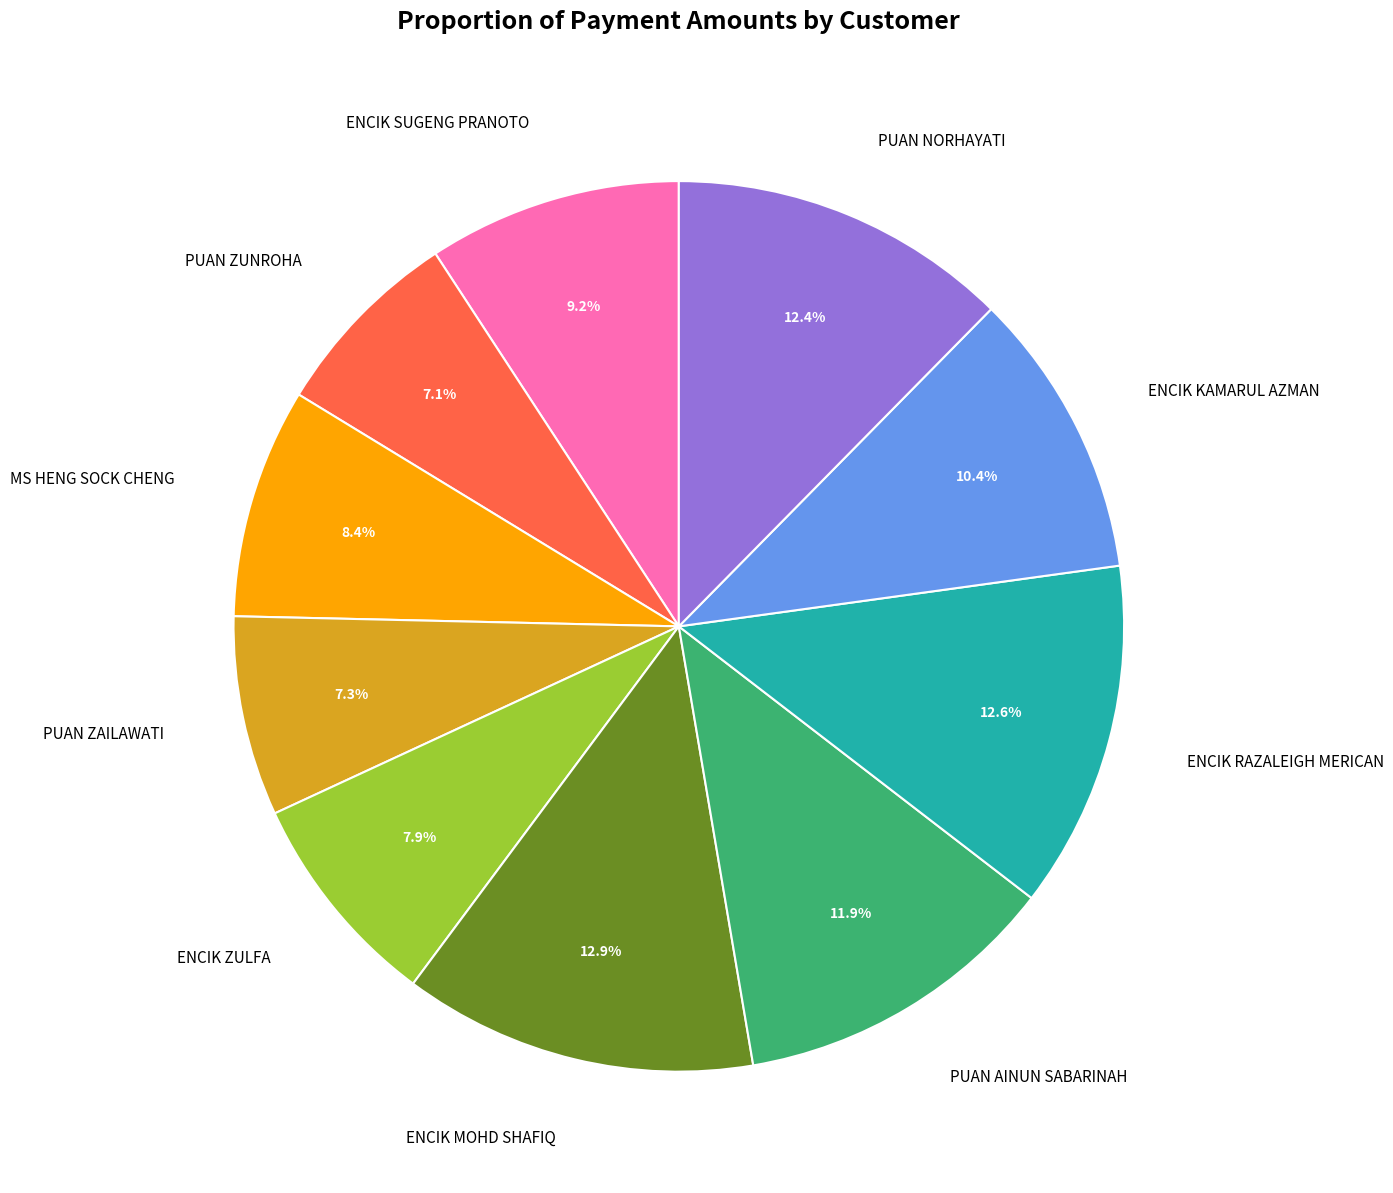

Is the sum of MS HENG SOCK CHENG and ENCIK SUGENG PRANOTO greater than half?

No